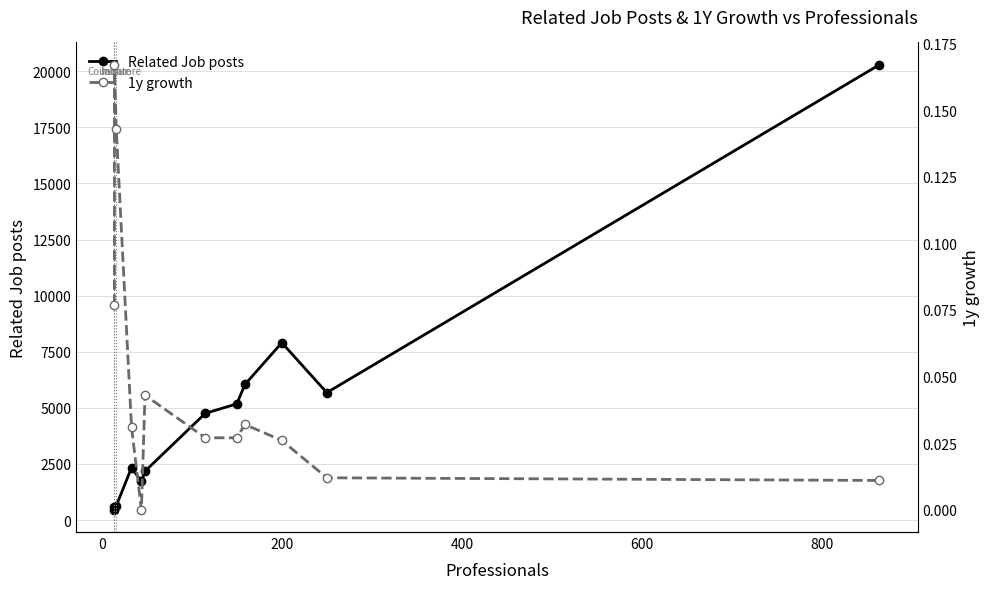

True or false: 1y growth has a value of 0.0 at 8.

False